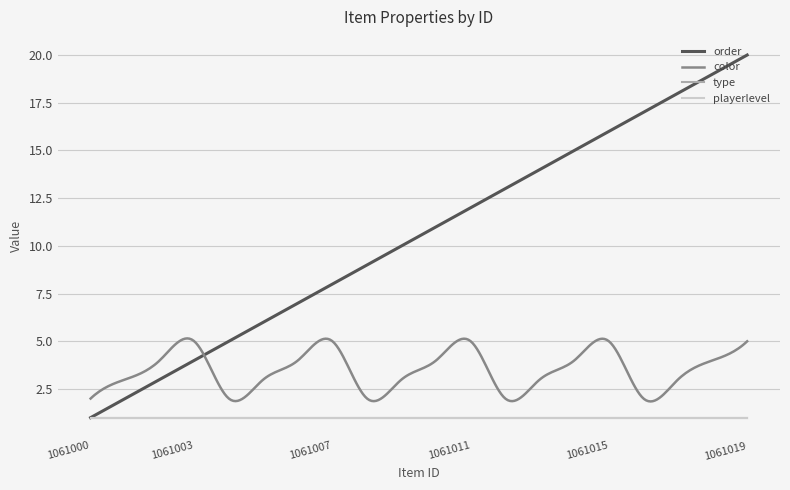

How many lines are shown in the chart?

4